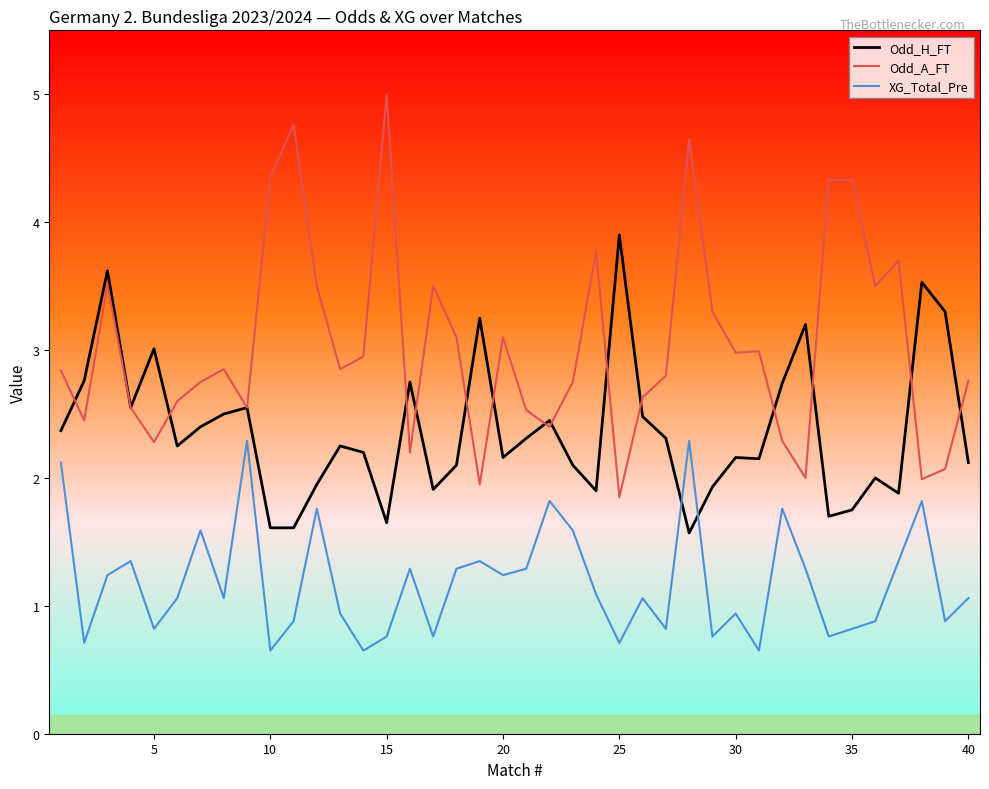

Rank the series by their average value, from lowest to highest.

XG_Total_Pre, Odd_H_FT, Odd_A_FT